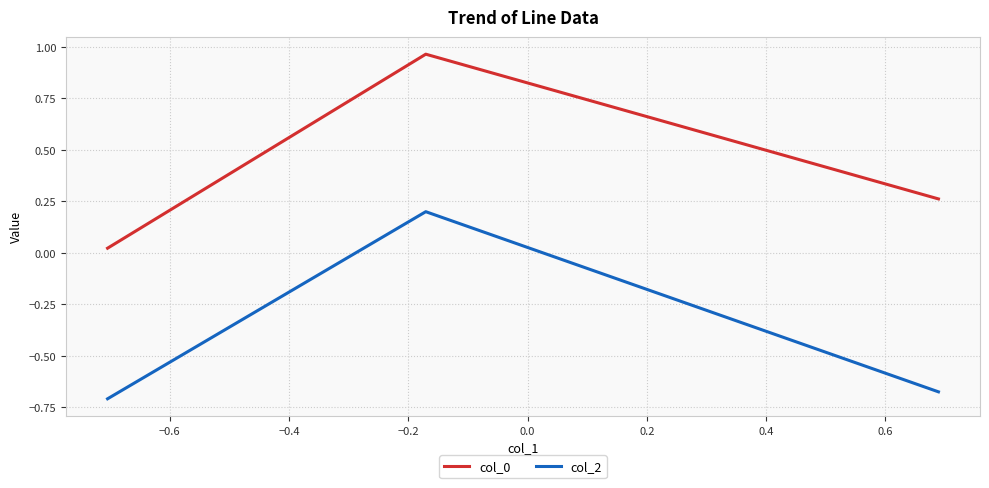

How many categories are shown in the chart?

3